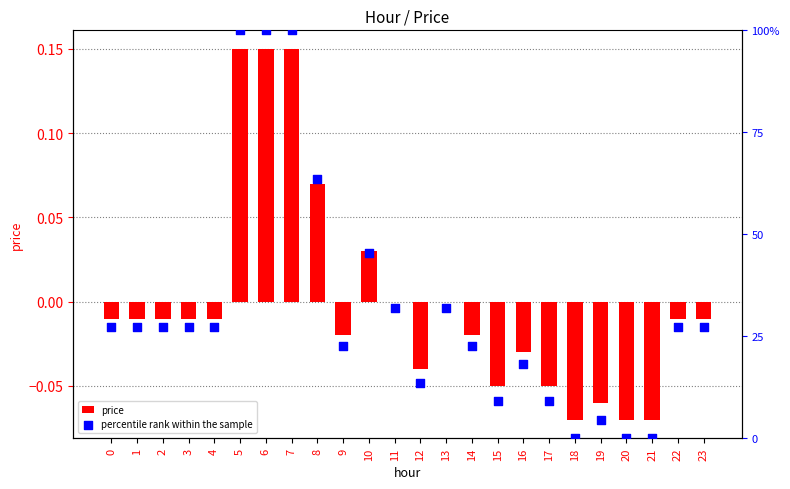

At which category is the sum across all series the highest?

5